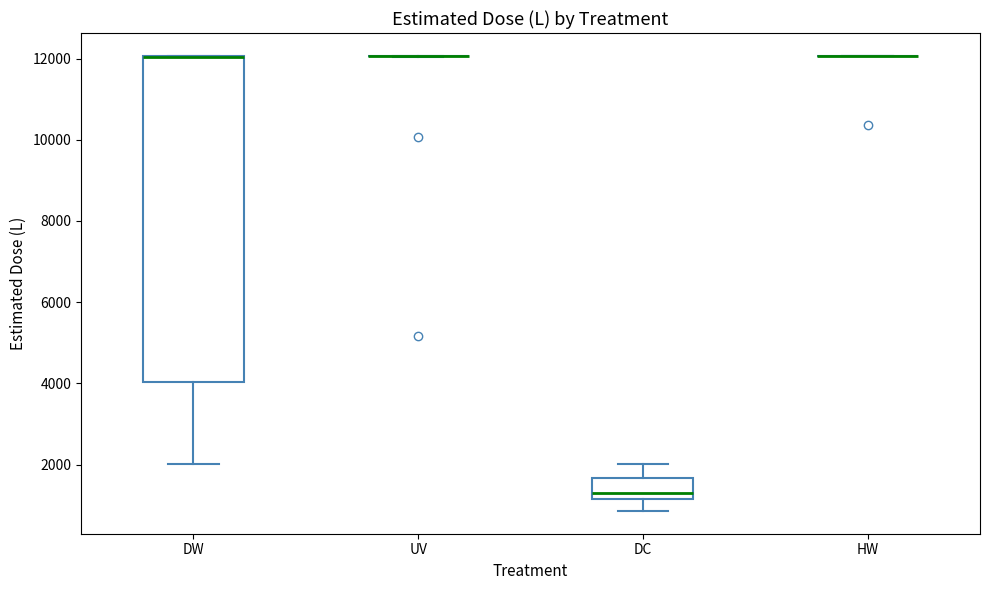

Reading left to right, transcribe this box plot: for each box, give where its median line is, the range the box spans, and where its two whiskers end, as read against the y-axis. The values are not printed on the chart, so give them approximately, as read against the axis.

DW: median 12000 (drawn on the box's upper edge), box 4000 to 12000, whiskers 2000 to 12000
UV: box collapsed to a line at 12000, whiskers 12000 to 12000
DC: median 1200 (just above the box's lower edge), box 1200 to 1600, whiskers 800 to 2000
HW: box collapsed to a line at 12000, whiskers 12000 to 12000